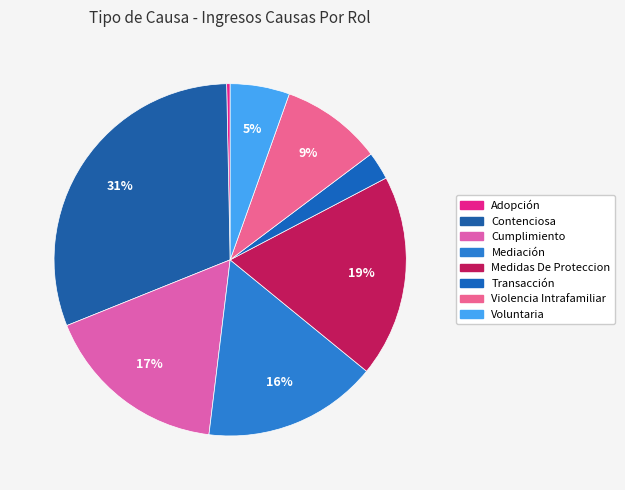

Rank the categories by value from highest to lowest.

Contenciosa, Medidas De Proteccion, Cumplimiento, Mediación, Violencia Intrafamiliar, Voluntaria, Transacción, Adopción